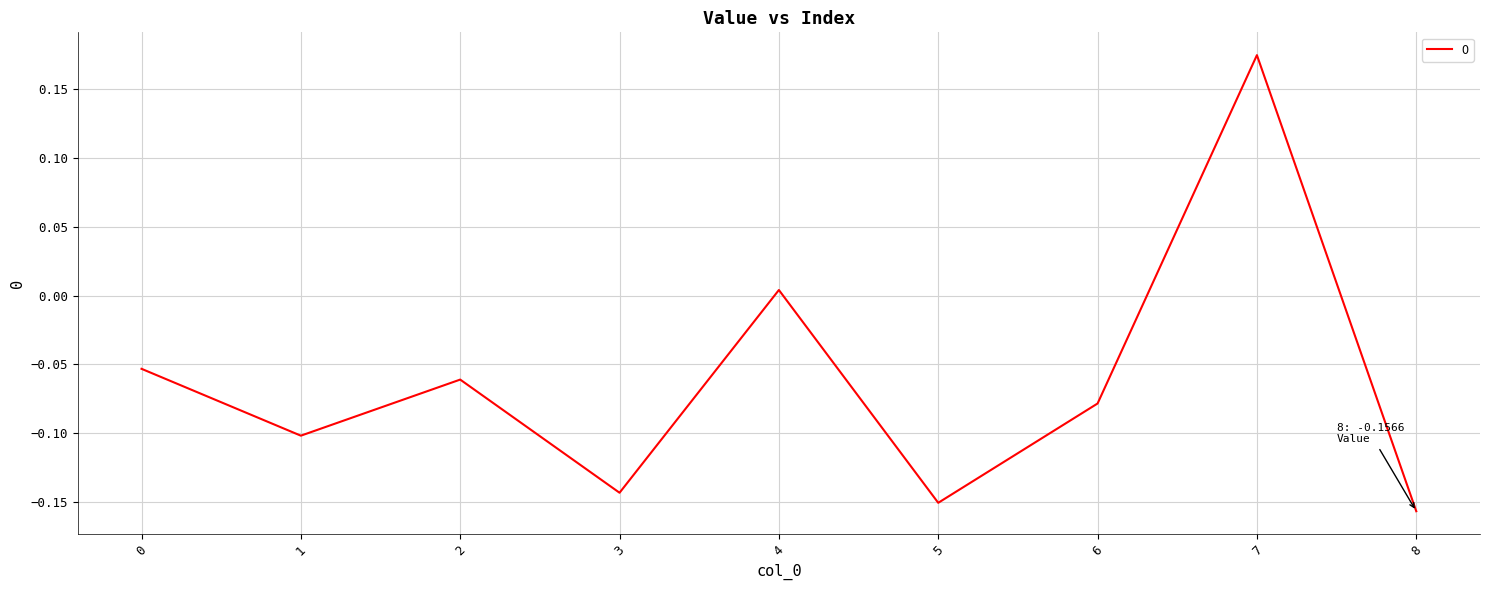

Which has a higher value, 1 or 6?

6